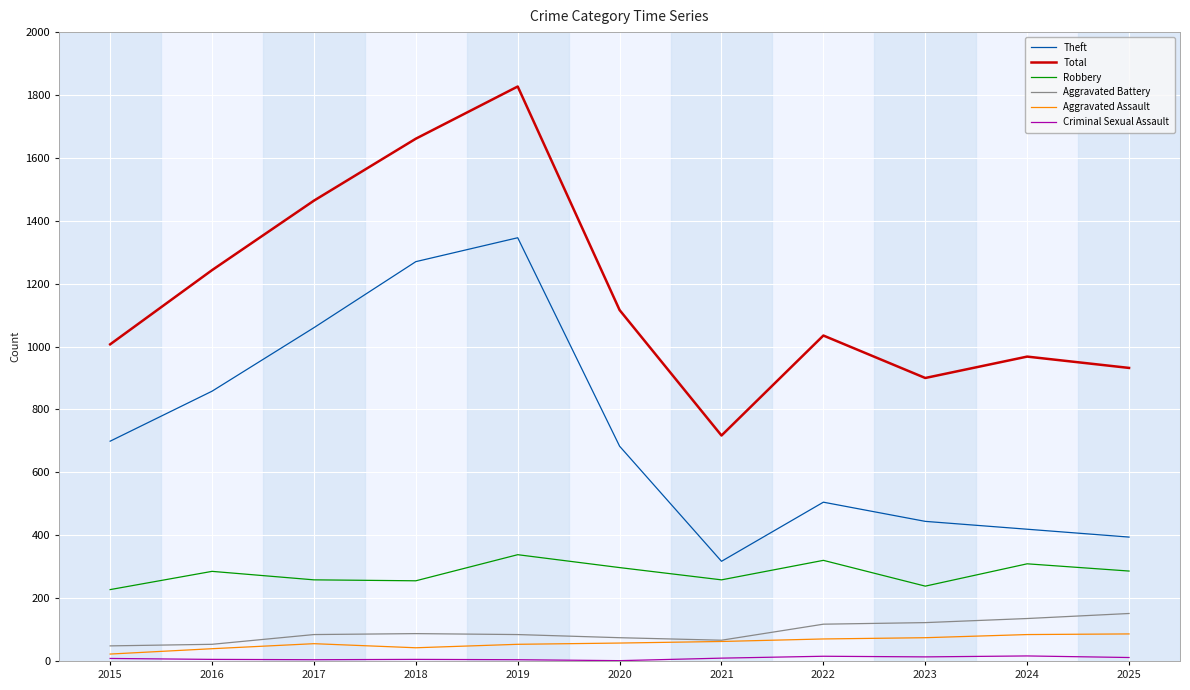

True or false: Aggravated Assault and Theft intersect in this chart.

False